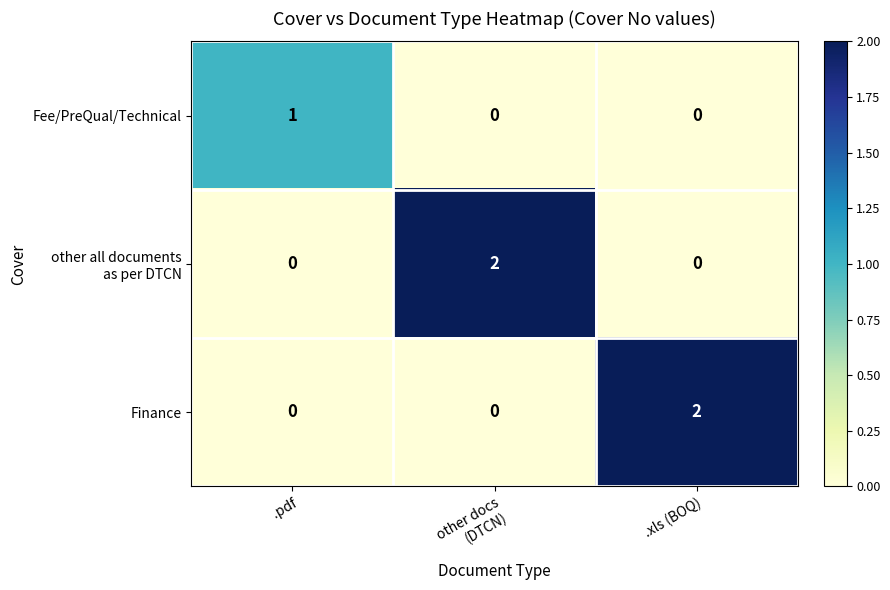

What is the difference between the highest and lowest values at .pdf?

1